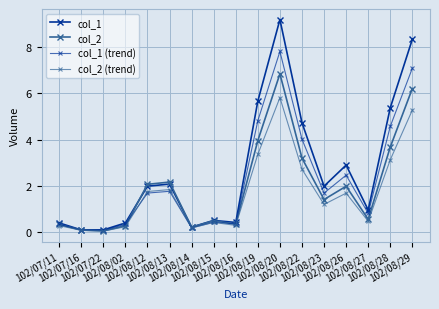

How many lines are shown in the chart?

4